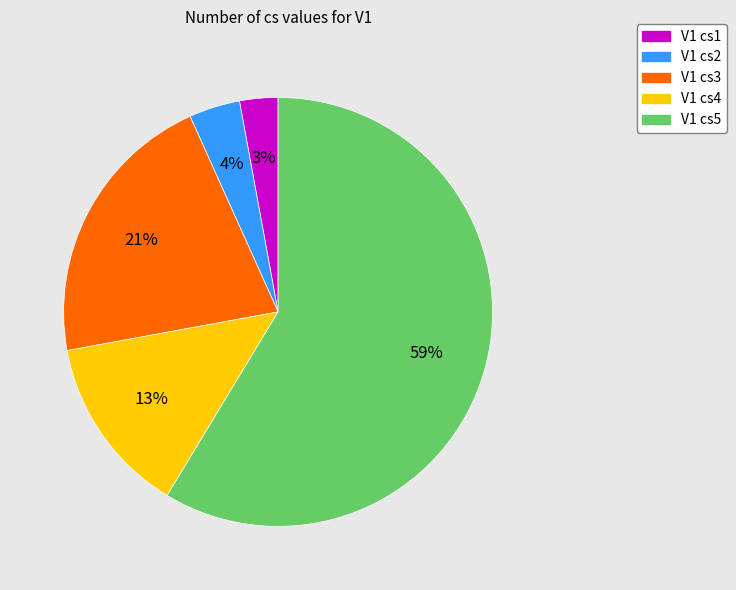

Do V1 cs4 and V1 cs5 together represent more than half of the pie?

Yes